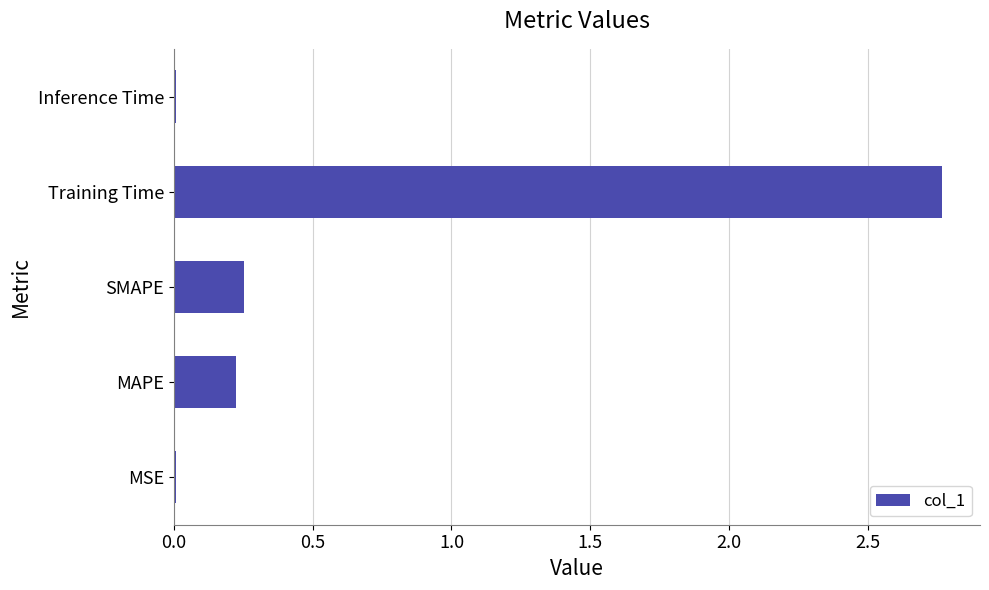

Which category has the highest value across all series?

Training Time